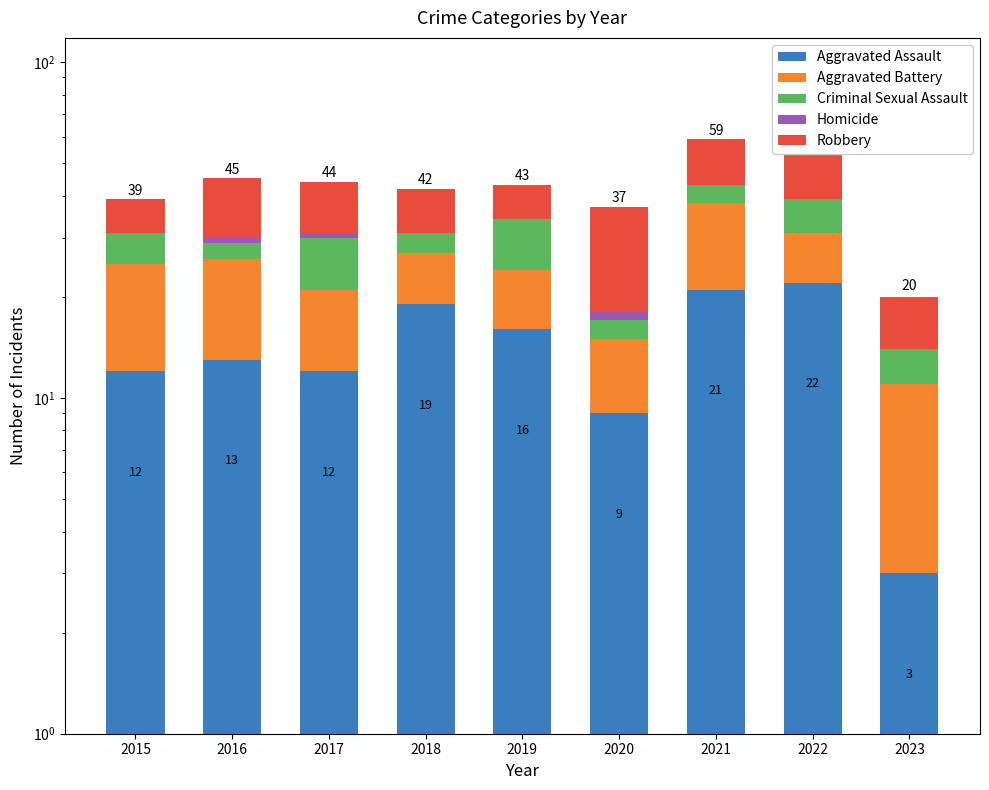

What is the total value across all series at 2016?

45